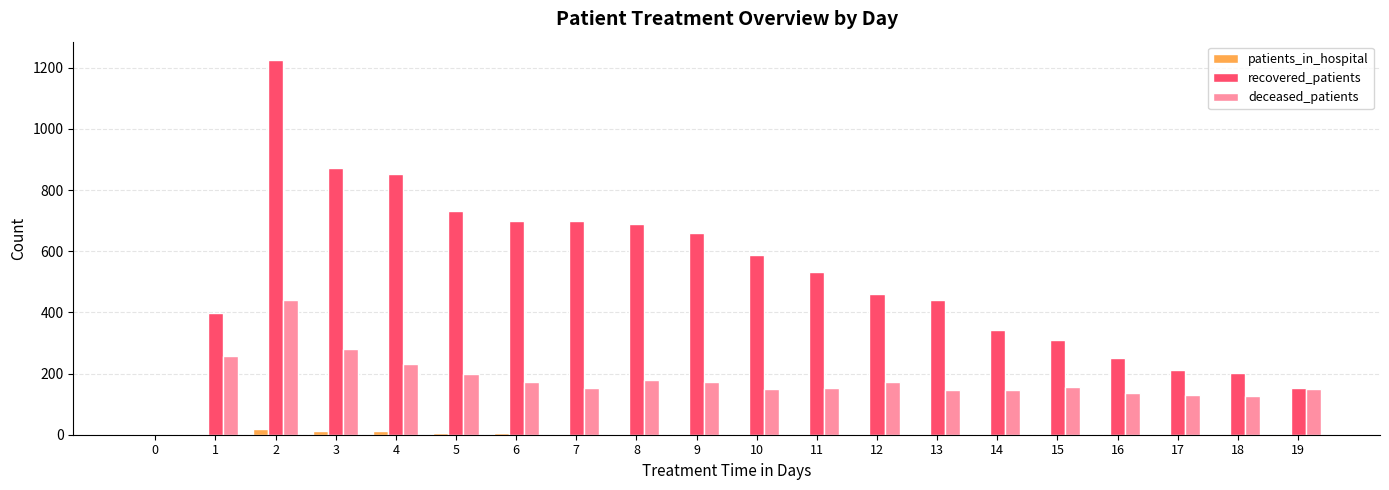

The recovered_patients series shows 212 at 17. True or false?

True